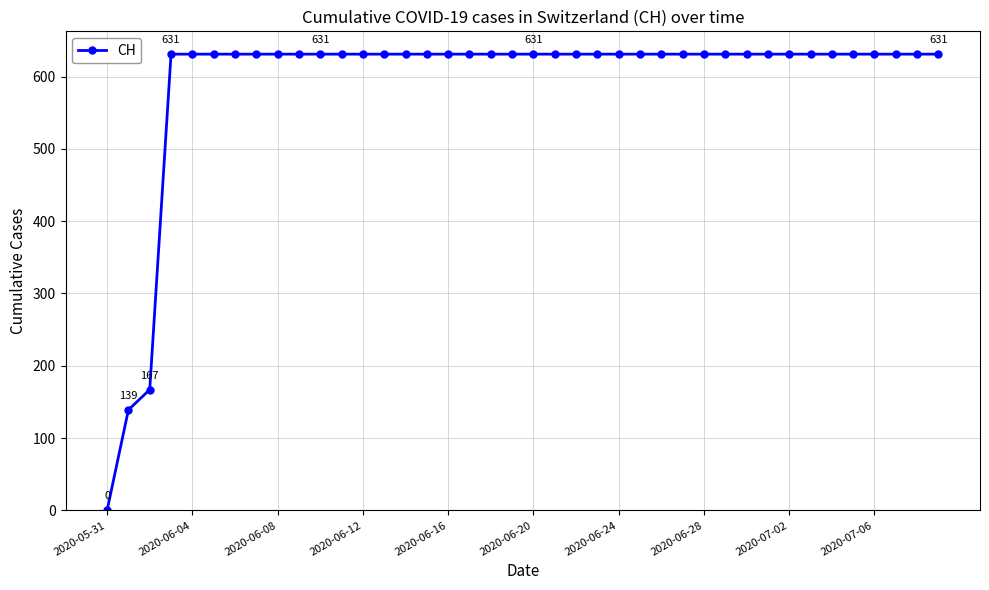

What is the sum of all values?

23653